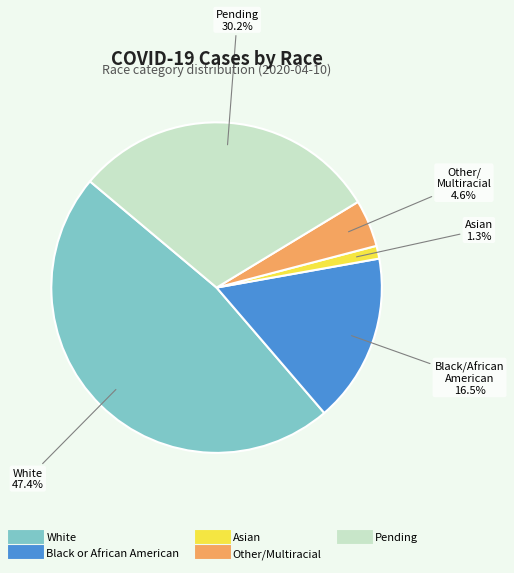

To the nearest percent, what is the difference between the Asian and Pending slice percentages?

29%